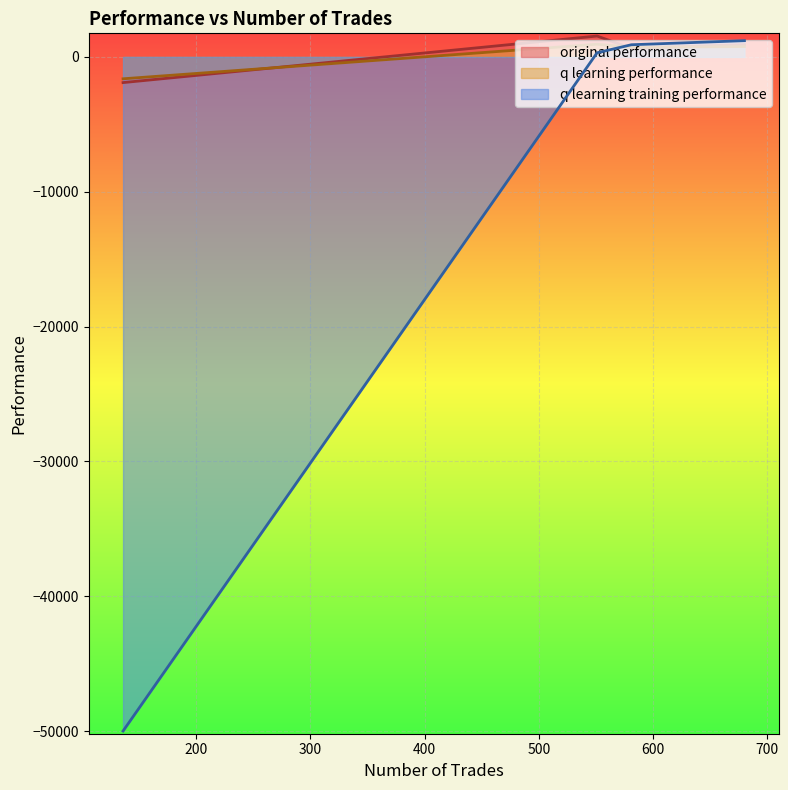

In original performance, how many points are higher than both neighbors (excluding endpoints)?

1